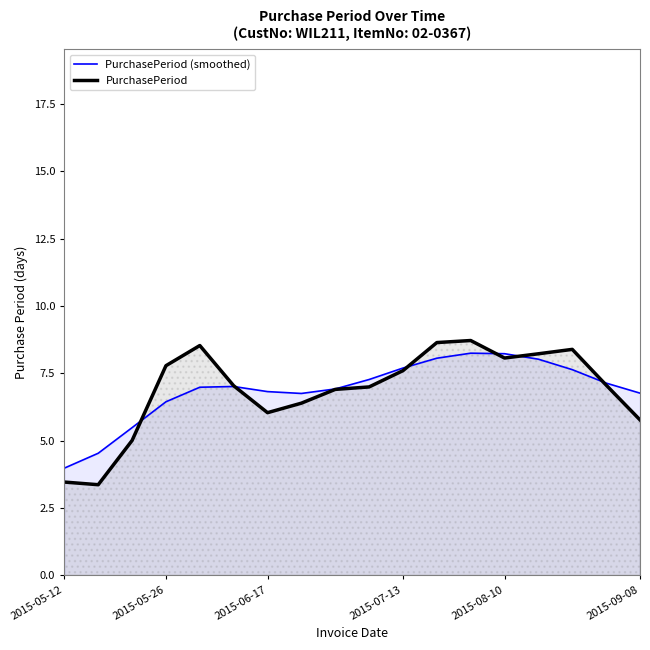

The PurchasePeriod (smoothed) series shows 6.8 at 2015-06-17. True or false?

True